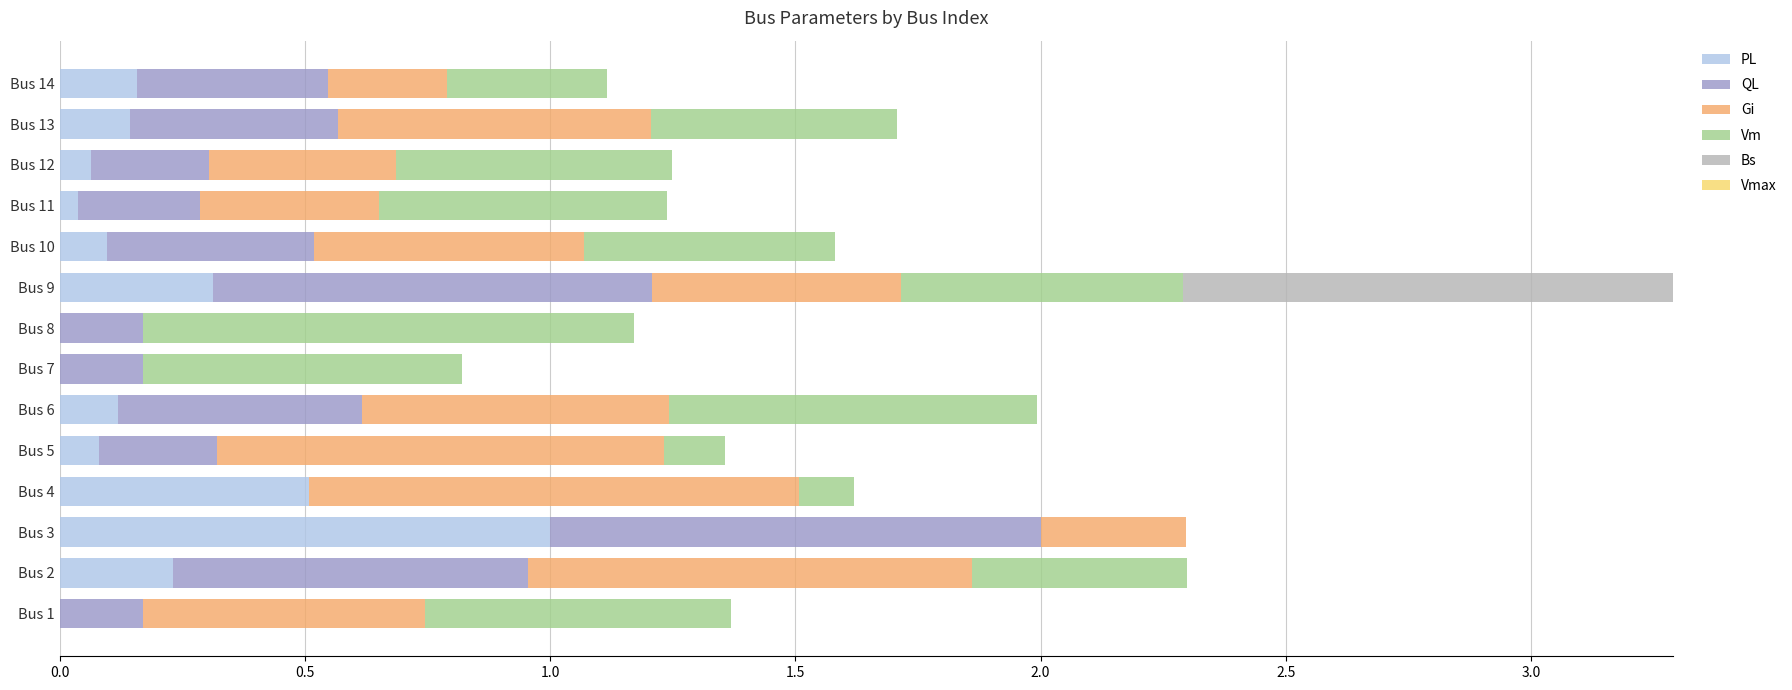

What is the sum of all PL values?

2.7